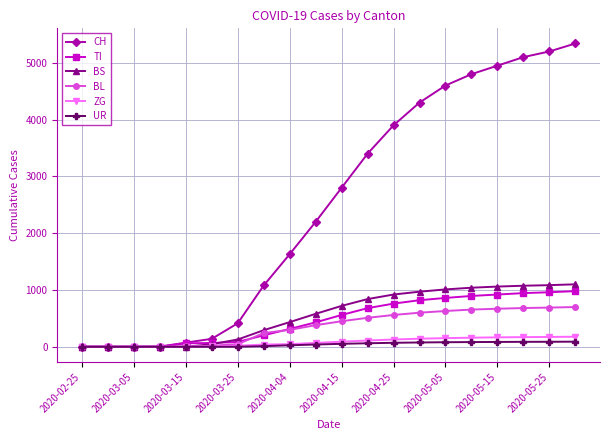

What is the difference between the maximum and minimum values in the BL series?

700